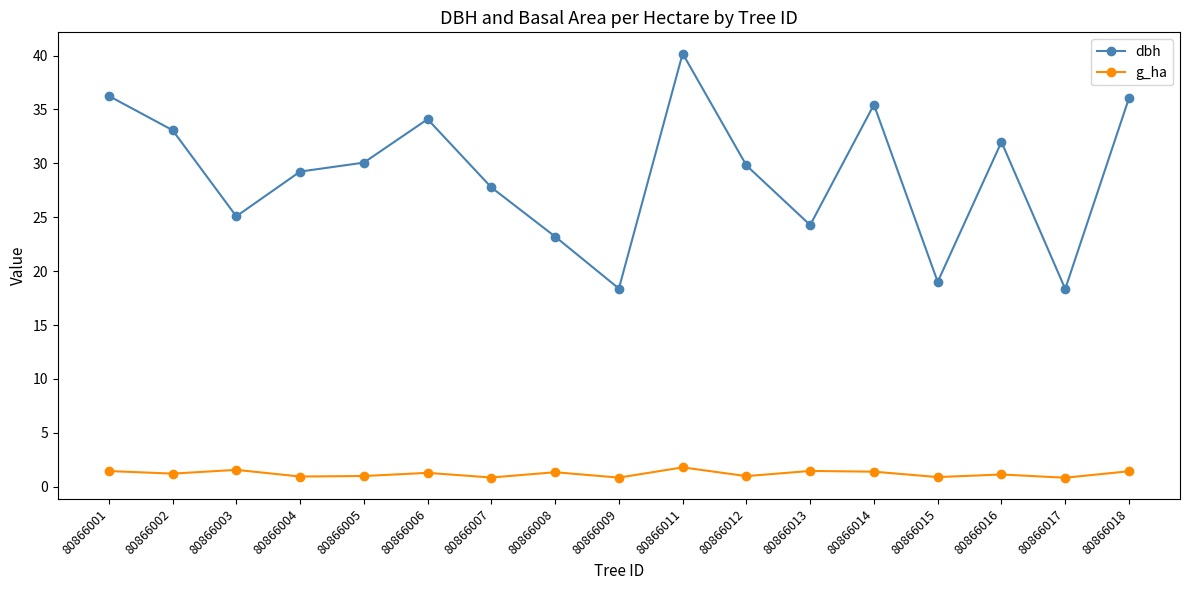

Rank the series by their average value, from lowest to highest.

g_ha, dbh